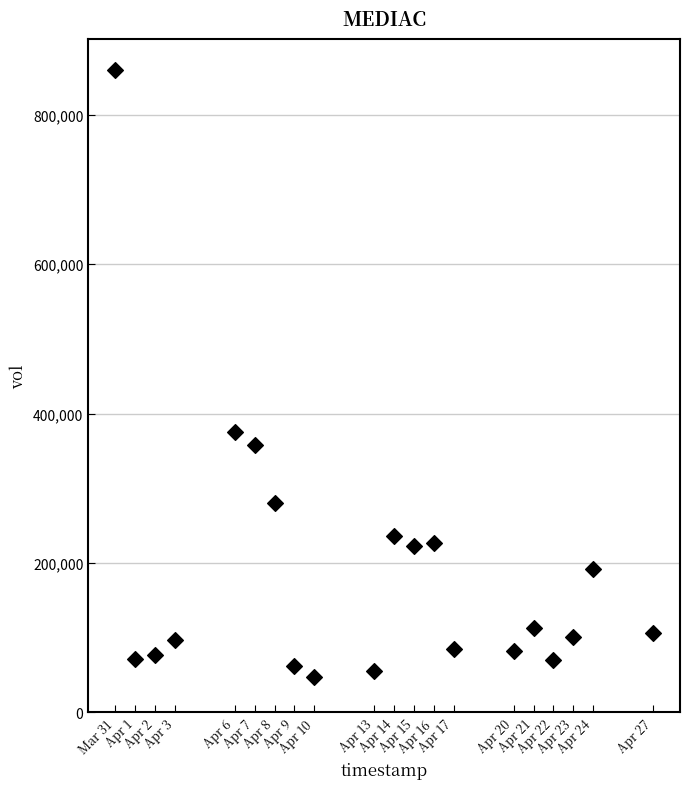

What is the range of Y values (max minus min)?

812800